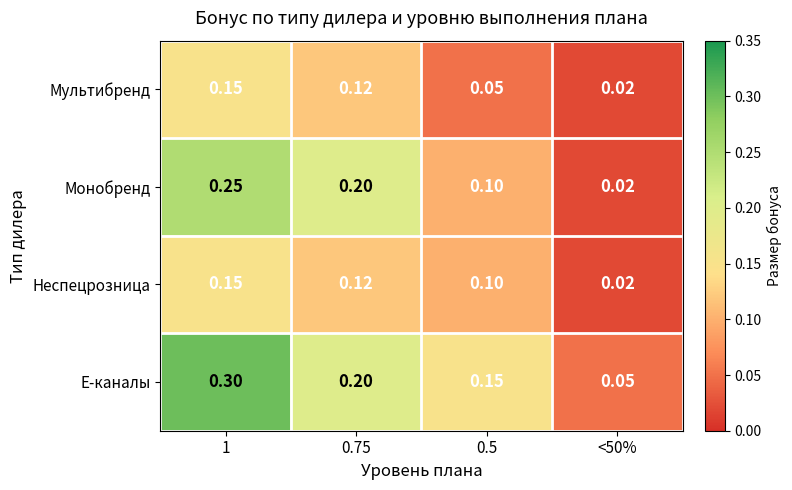

Is the value of Мультибренд at 0.5 greater than the value of Е-каналы at 0.5?

No